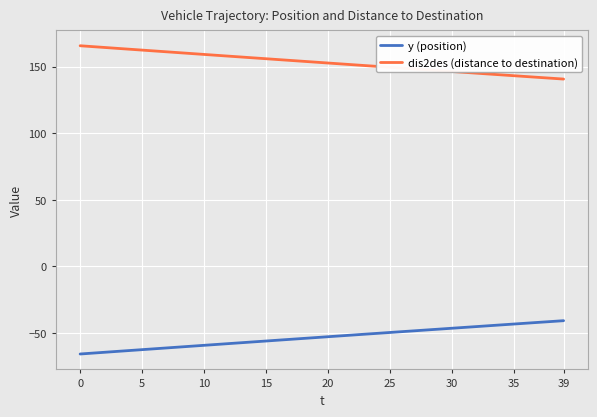

True or false: dis2des (distance to destination) and y (position) intersect in this chart.

False